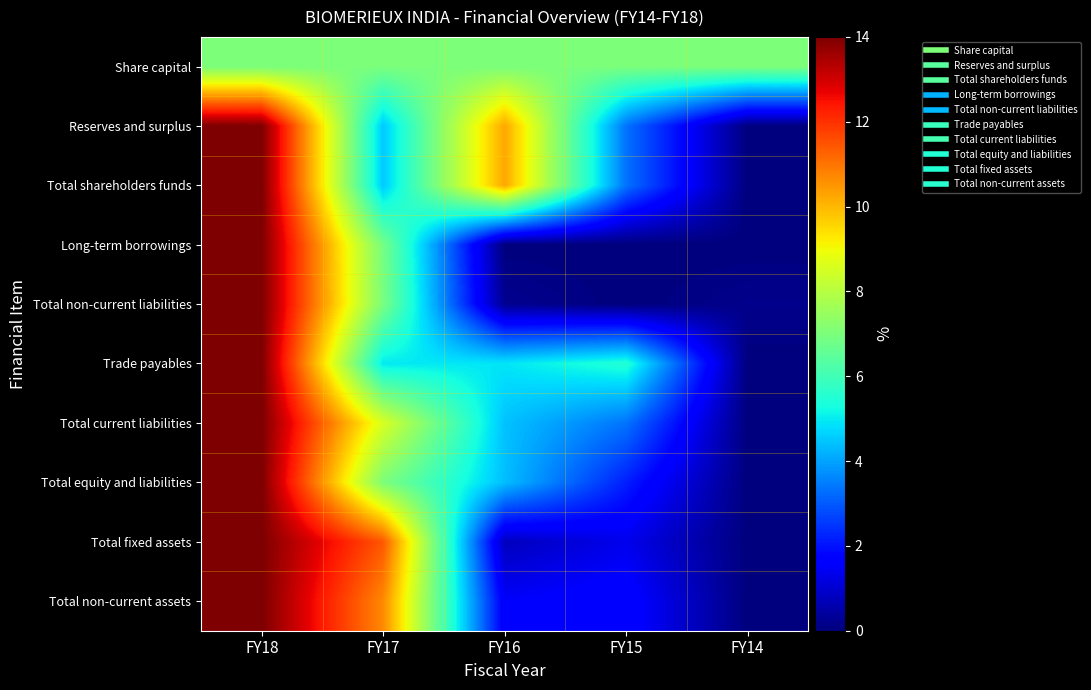

Which series changed the most between FY18 and FY17?

Reserves and surplus